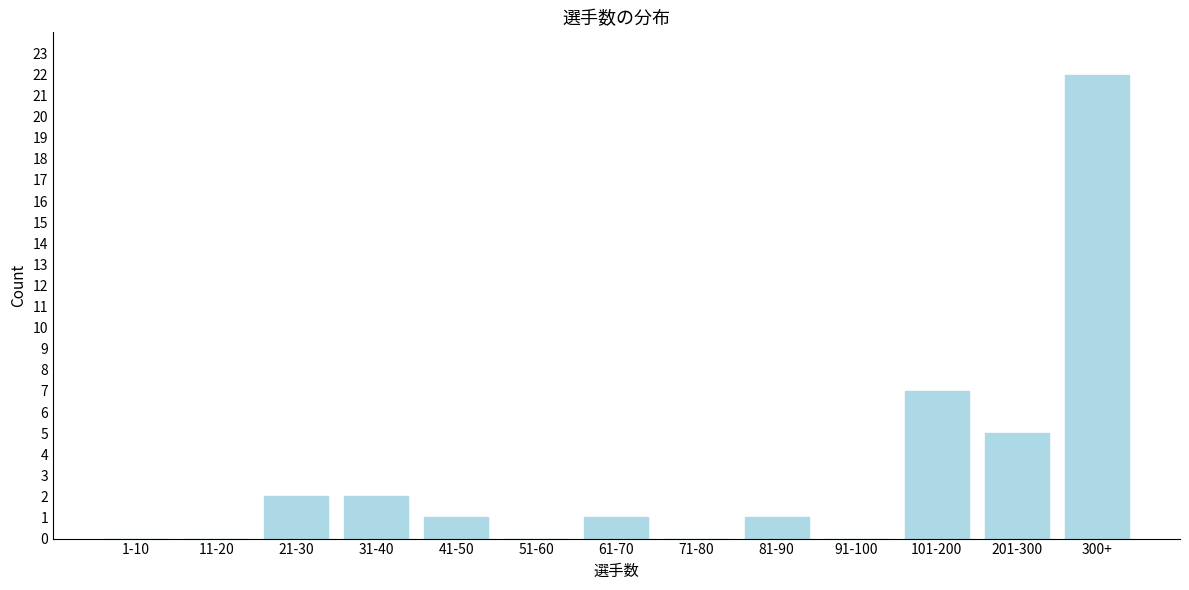

Reading right to left, list all the values displayed in this chart.

300+=22	201-300=5	101-200=7	91-100=0	81-90=1	71-80=0	61-70=1	51-60=0	41-50=1	31-40=2	21-30=2	11-20=0	1-10=0